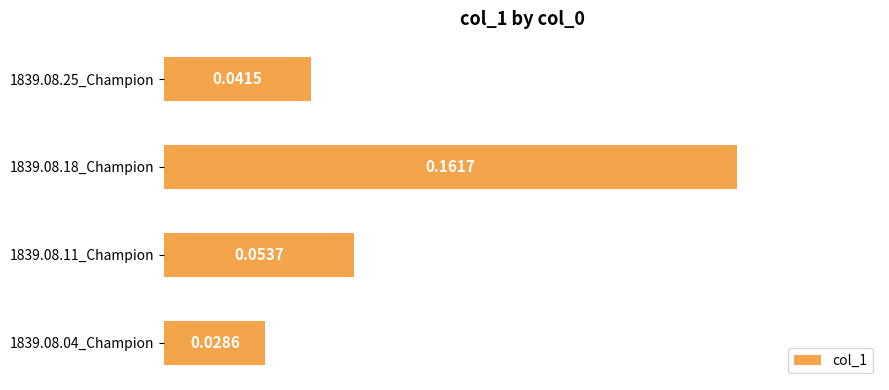

What is the change in value from 1839.08.11_Champion to 1839.08.18_Champion?

+0.1